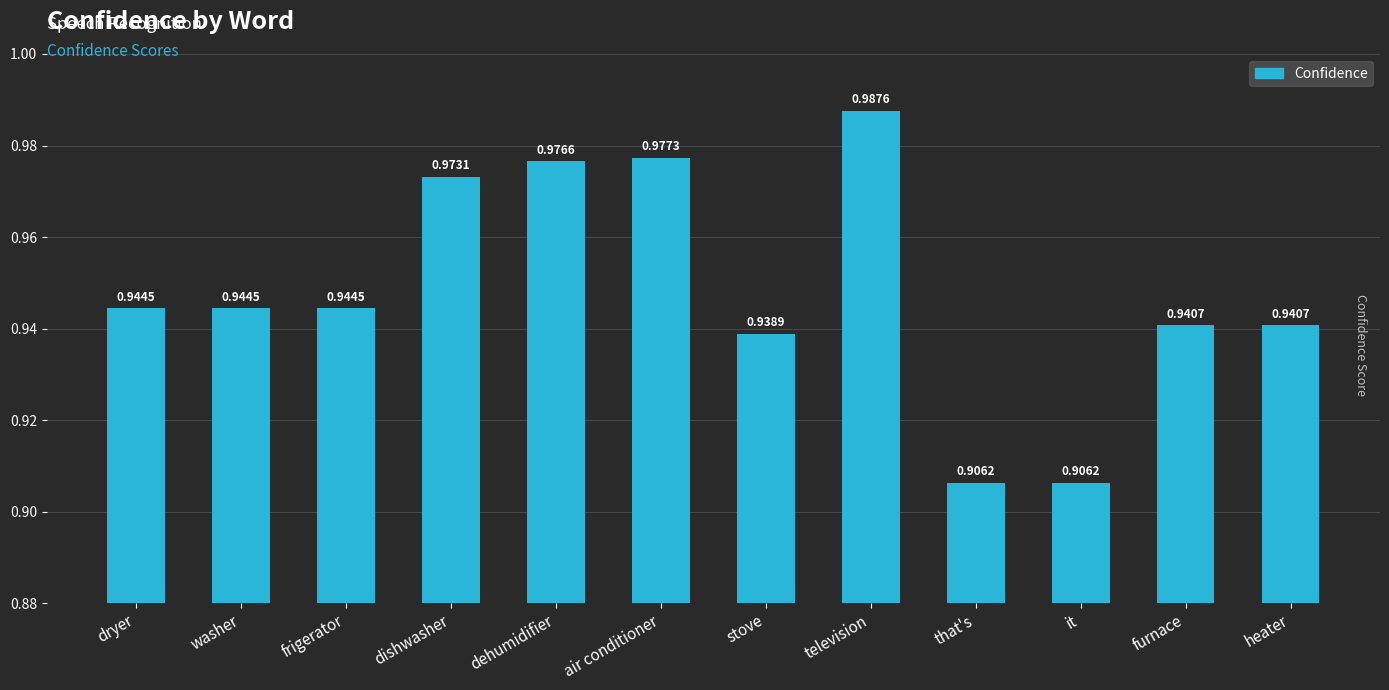

What is the label of the 12th bar from the left?

heater